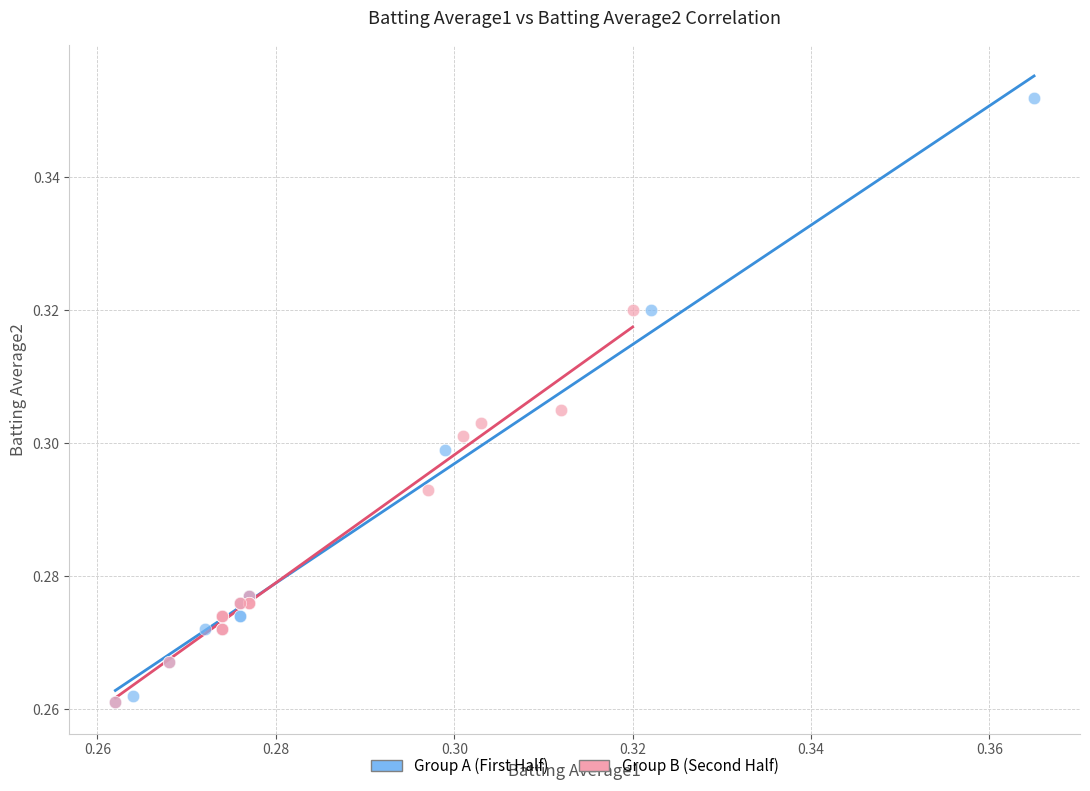

Which series contains the highest Y value?

Group A (First Half)